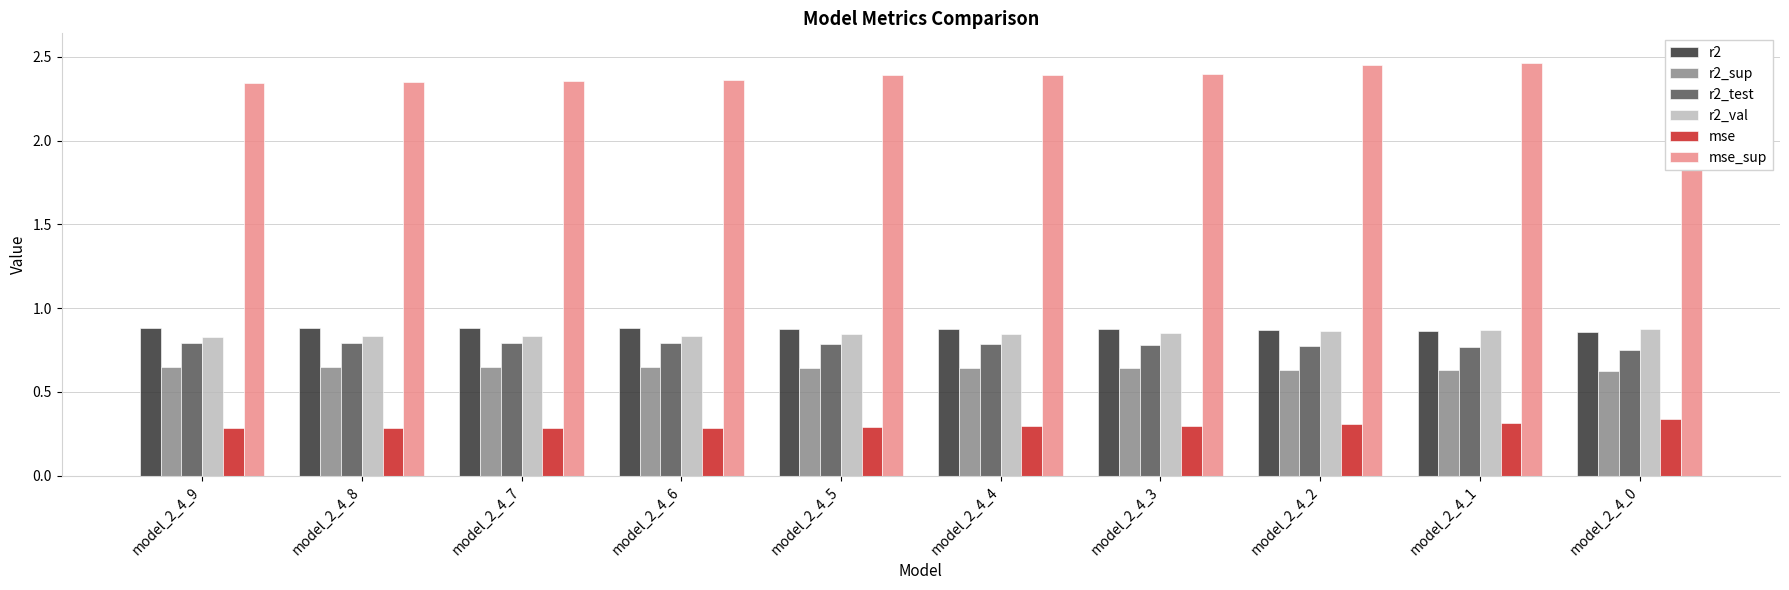

Reading left to right, transcribe all the data shown in this chart.

r2: model_2_4_9=0.9	model_2_4_8=0.9	model_2_4_7=0.9	model_2_4_6=0.9	model_2_4_5=0.9	model_2_4_4=0.9	model_2_4_3=0.9	model_2_4_2=0.9	model_2_4_1=0.9	model_2_4_0=0.9
r2_sup: model_2_4_9=0.6	model_2_4_8=0.6	model_2_4_7=0.6	model_2_4_6=0.6	model_2_4_5=0.6	model_2_4_4=0.6	model_2_4_3=0.6	model_2_4_2=0.6	model_2_4_1=0.6	model_2_4_0=0.6
r2_test: model_2_4_9=0.8	model_2_4_8=0.8	model_2_4_7=0.8	model_2_4_6=0.8	model_2_4_5=0.8	model_2_4_4=0.8	model_2_4_3=0.8	model_2_4_2=0.8	model_2_4_1=0.8	model_2_4_0=0.8
r2_val: model_2_4_9=0.8	model_2_4_8=0.8	model_2_4_7=0.8	model_2_4_6=0.8	model_2_4_5=0.8	model_2_4_4=0.8	model_2_4_3=0.8	model_2_4_2=0.9	model_2_4_1=0.9	model_2_4_0=0.9
mse: model_2_4_9=0.3	model_2_4_8=0.3	model_2_4_7=0.3	model_2_4_6=0.3	model_2_4_5=0.3	model_2_4_4=0.3	model_2_4_3=0.3	model_2_4_2=0.3	model_2_4_1=0.3	model_2_4_0=0.3
mse_sup: model_2_4_9=2.3	model_2_4_8=2.4	model_2_4_7=2.4	model_2_4_6=2.4	model_2_4_5=2.4	model_2_4_4=2.4	model_2_4_3=2.4	model_2_4_2=2.5	model_2_4_1=2.5	model_2_4_0=2.5